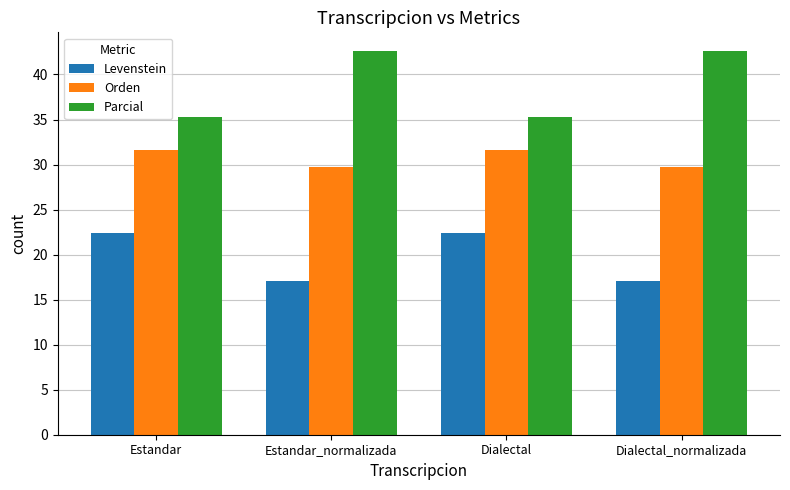

Where does the Levenstein series first go above 22?

Estandar